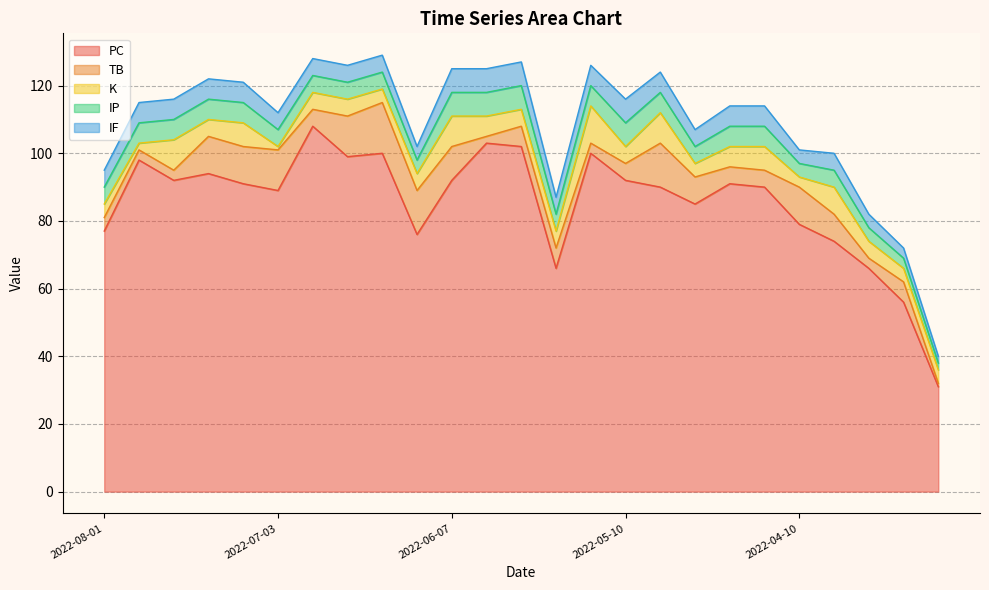

At how many categories does at least one series exceed 61?

23